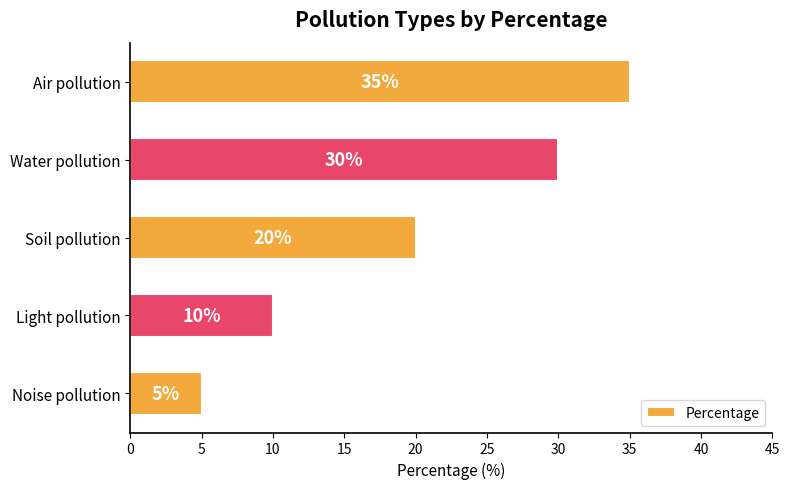

What is the value of the 5th bar from the top?

5